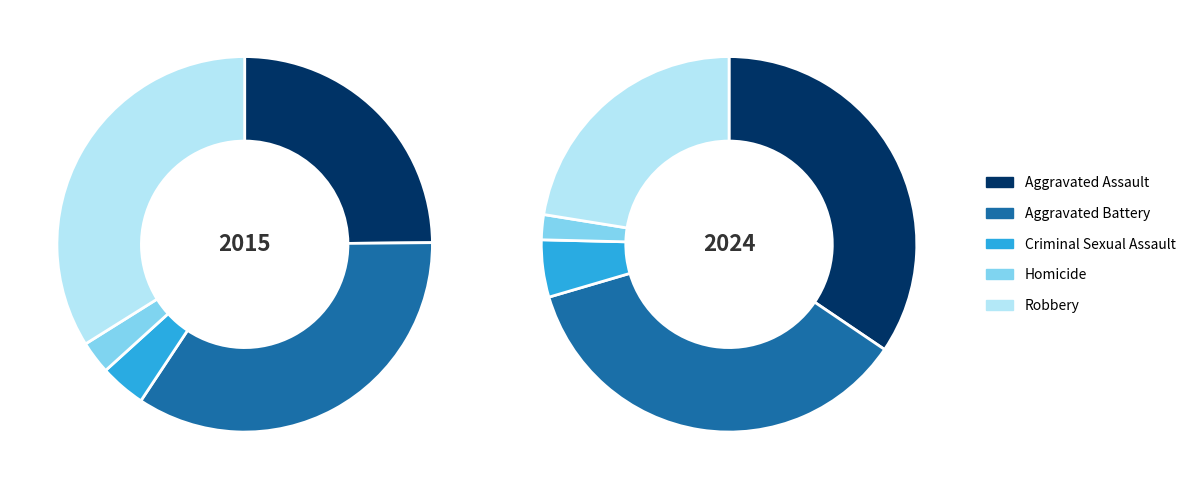

Is it true that Aggravated Assault is 34% of the pie?

True